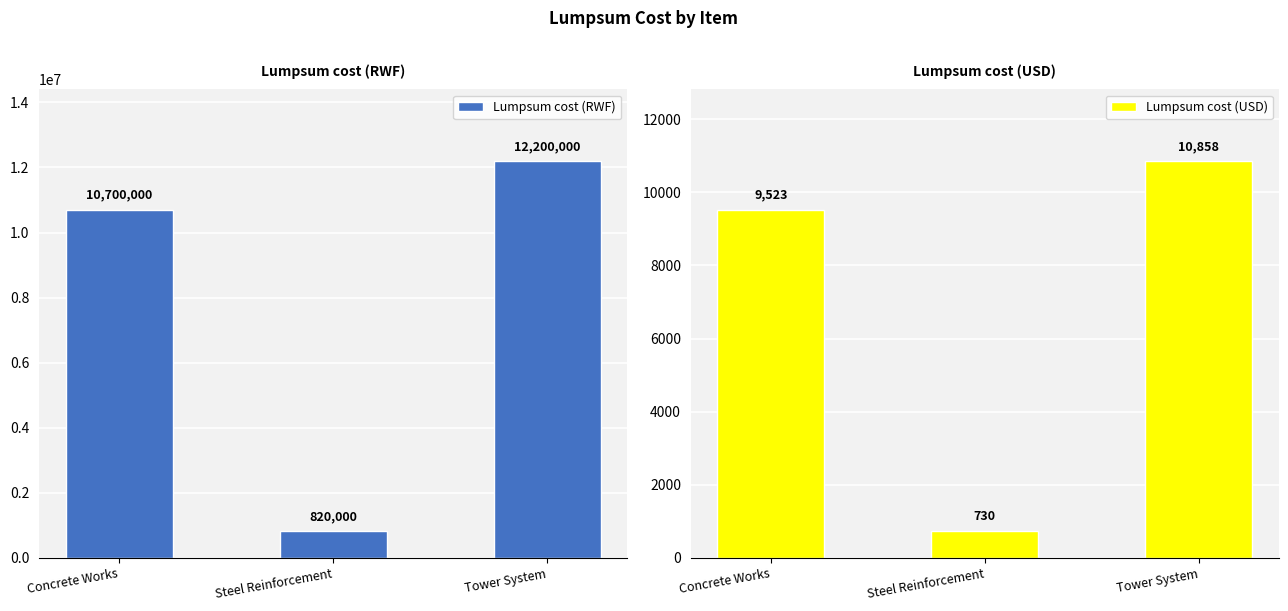

Is the value of Lumpsum cost (RWF) at Concrete Works greater than the value of Lumpsum cost (USD) at Tower System?

Yes